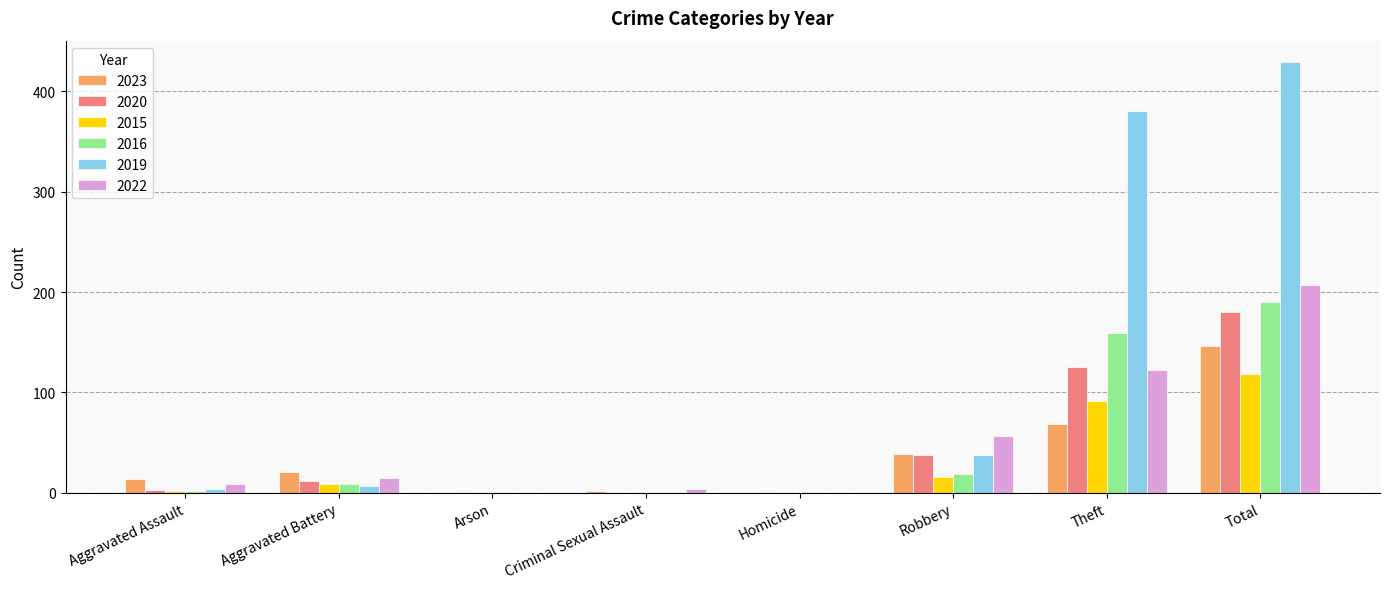

Is the value of 2015 at Aggravated Battery greater than the value of 2023 at Homicide?

Yes